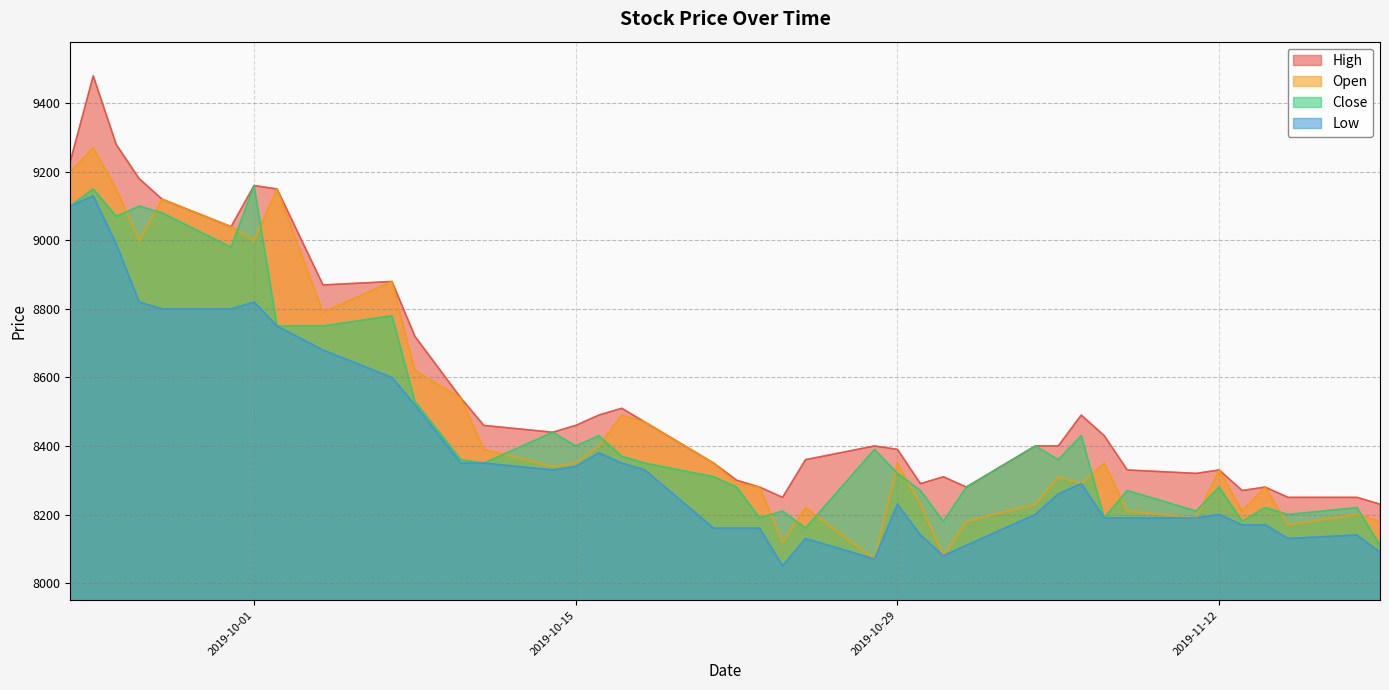

Reading left to right, what are all the values shown in this chart?

High: 9230	9480	9280	9180	9120	9040	9160	9150	8870	8880	8720	8540	8460	8440	8460	8490	8510	8470	8350	8300	8280	8250	8360	8400	8390	8290	8310	8280	8400	8400	8490	8430	8330	8320	8330	8270	8280	8250	8250	8230
Open: 9200	9270	9150	9000	9120	9040	9000	9150	8790	8880	8620	8540	8390	8340	8350	8400	8490	8470	8350	8290	8280	8120	8220	8070	8350	8230	8080	8180	8230	8310	8290	8350	8210	8190	8330	8210	8280	8170	8200	8180
Close: 9100	9150	9070	9100	9080	8980	9160	8750	8750	8780	8530	8360	8350	8440	8400	8430	8370	8350	8310	8280	8190	8210	8160	8390	8320	8270	8180	8280	8400	8360	8430	8190	8270	8210	8280	8180	8220	8200	8220	8110
Low: 9100	9130	8990	8820	8800	8800	8820	8750	8680	8600	8520	8350	8350	8330	8340	8380	8350	8330	8160	8160	8160	8050	8130	8070	8230	8140	8080	8110	8200	8260	8290	8190	8190	8190	8200	8170	8170	8130	8140	8090